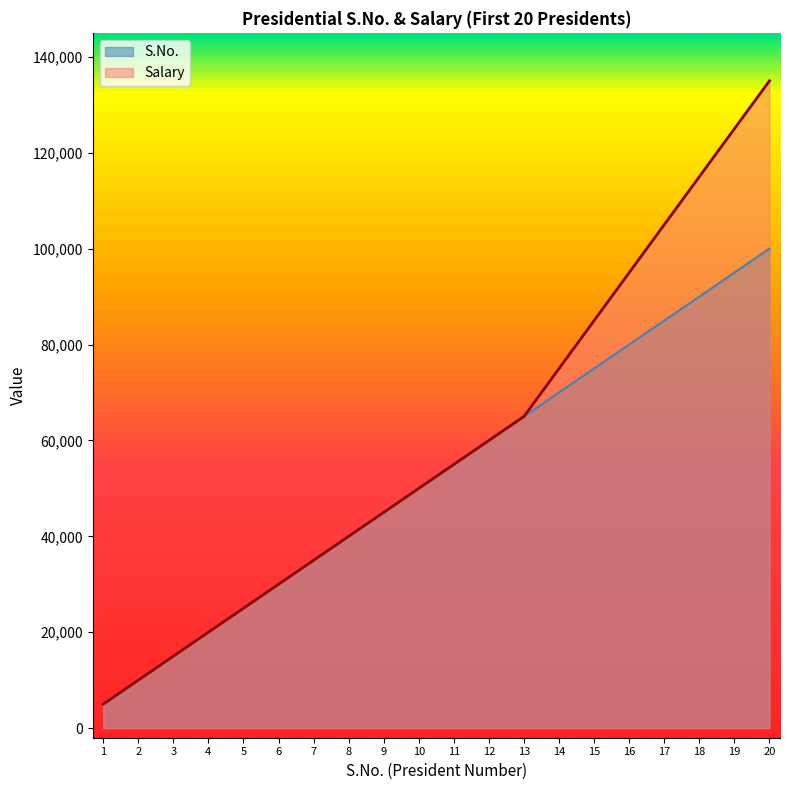

Which series has the largest total across all categories?

Salary